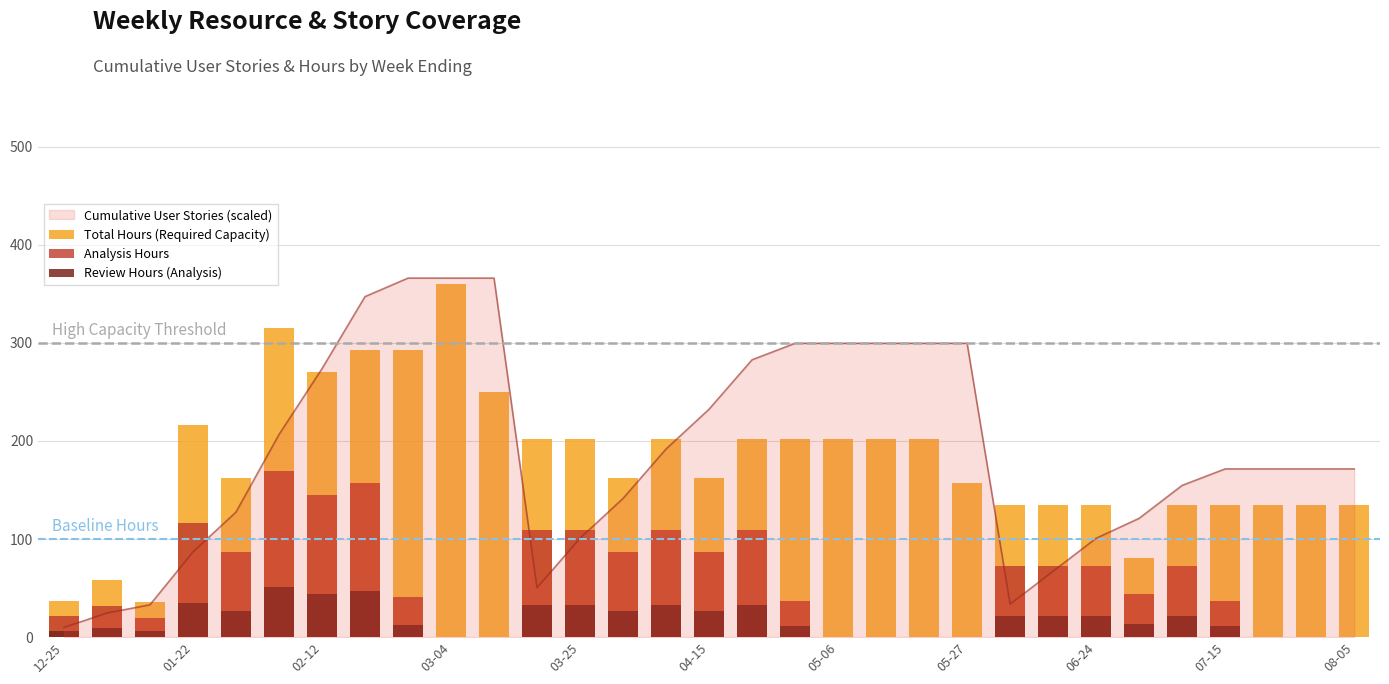

What is the highest value of the Total Hours (Required Capacity) series?

360.0